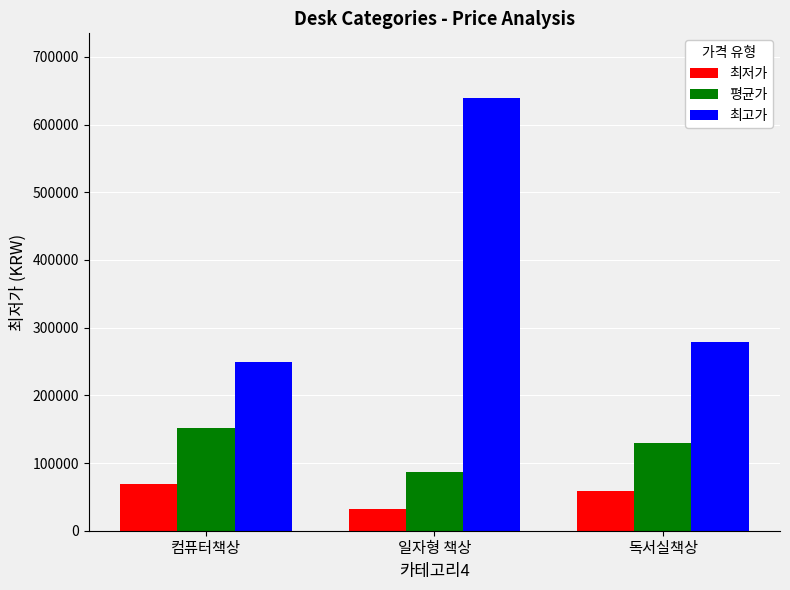

What is the value of the 최저가 bar at the 2nd from the left?

31900